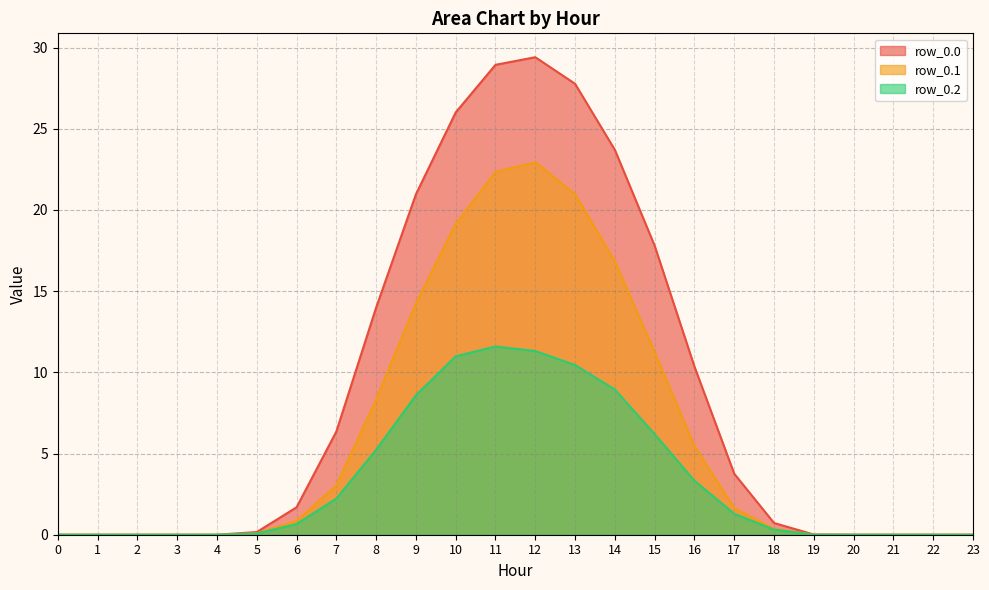

Which series has the largest range (max minus min)?

row_0.0